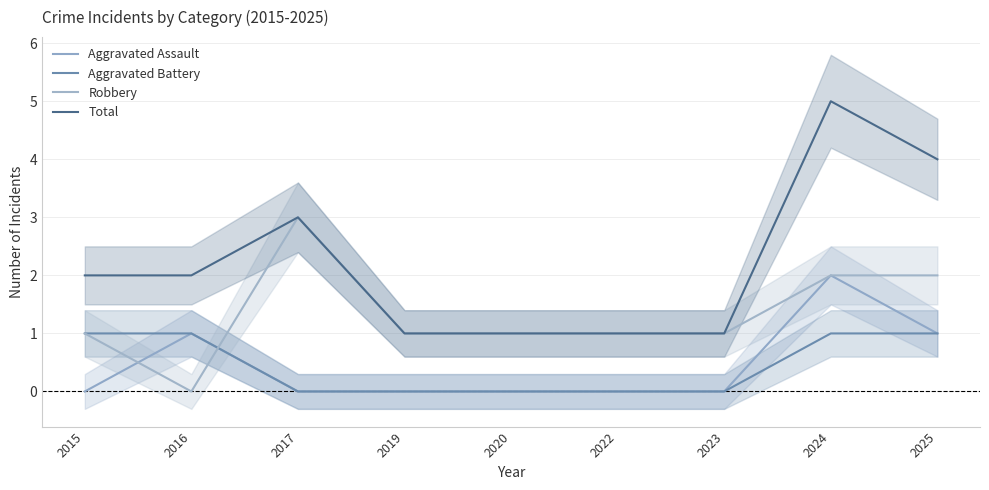

Reading right to left, extract all data points from this chart.

Aggravated Assault: 1	2	0	0	0	0	0	1	0
Aggravated Battery: 1	1	0	0	0	0	0	1	1
Robbery: 2	2	1	1	1	1	3	0	1
Total: 4	5	1	1	1	1	3	2	2